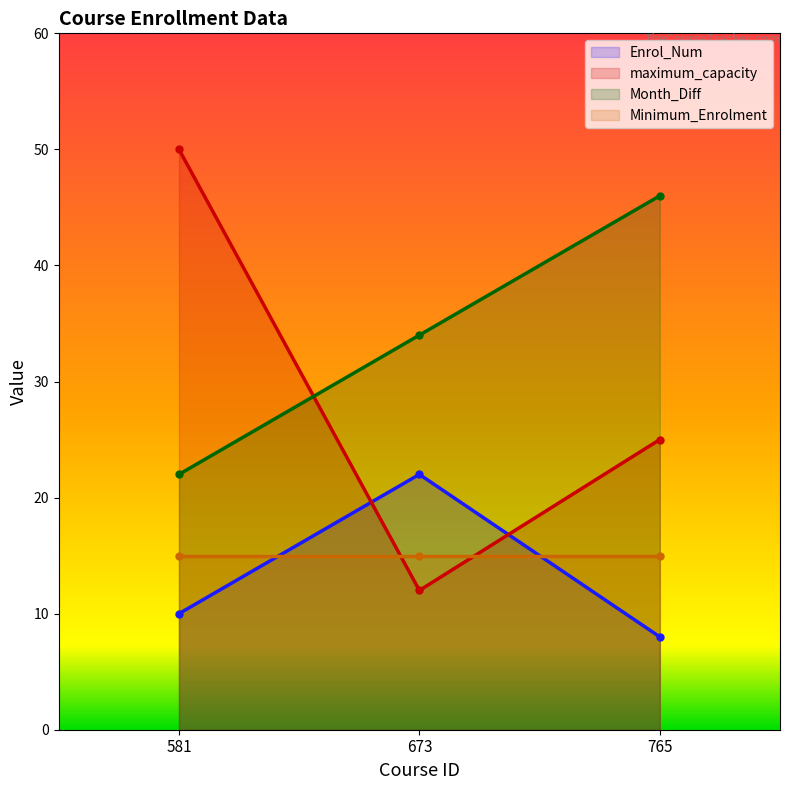

The Enrol_Num series shows 22 at 673. True or false?

True